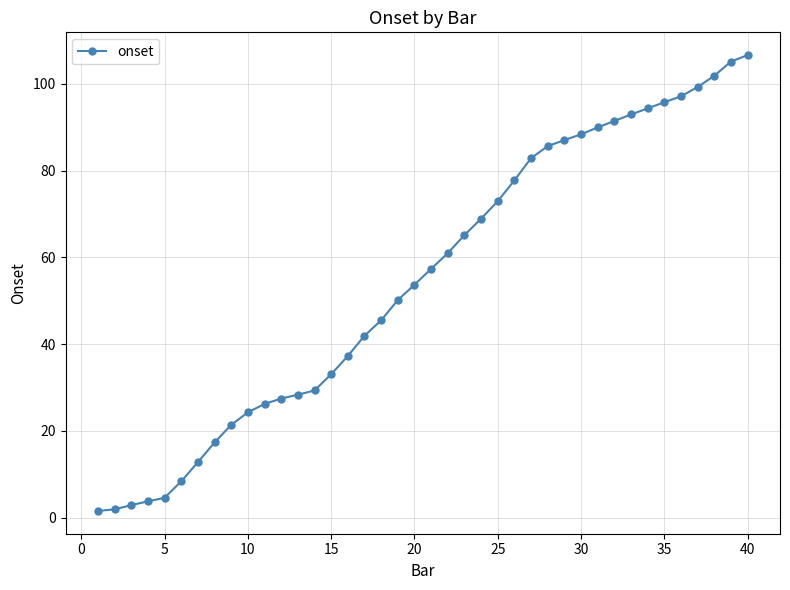

What is the greatest value displayed?

106.6